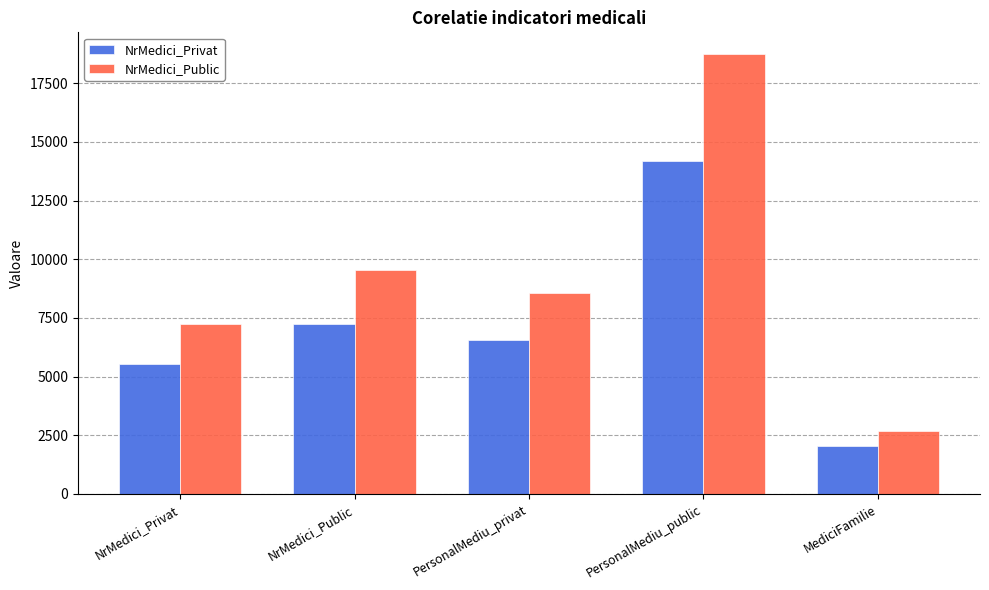

What position from the right is MediciFamilie?

1